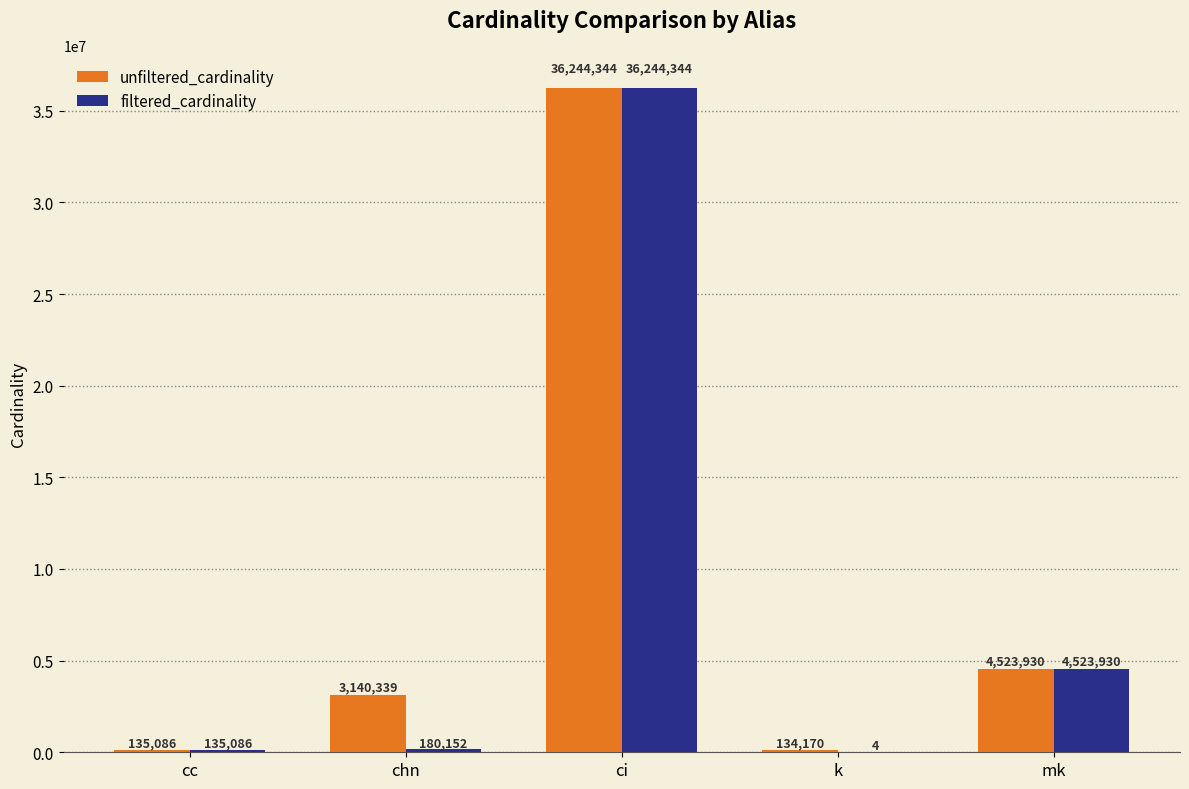

Which series has the largest total across all categories?

unfiltered_cardinality